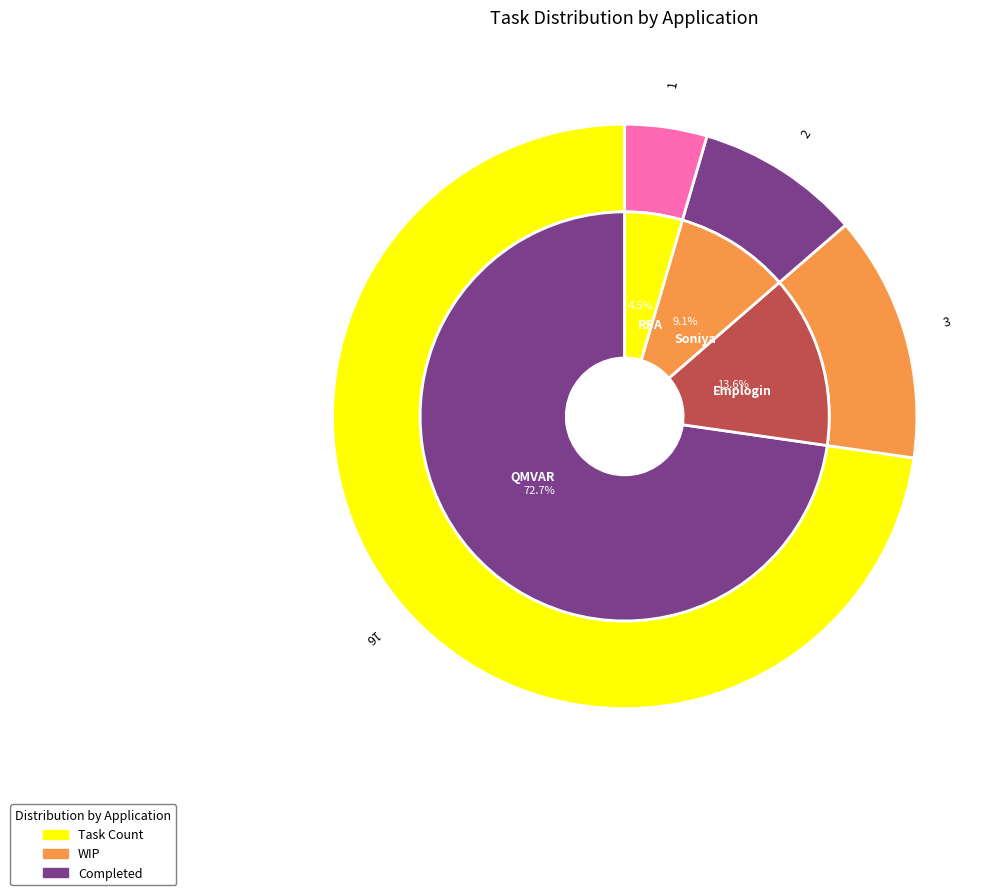

Which slice is the largest?

QMVAR